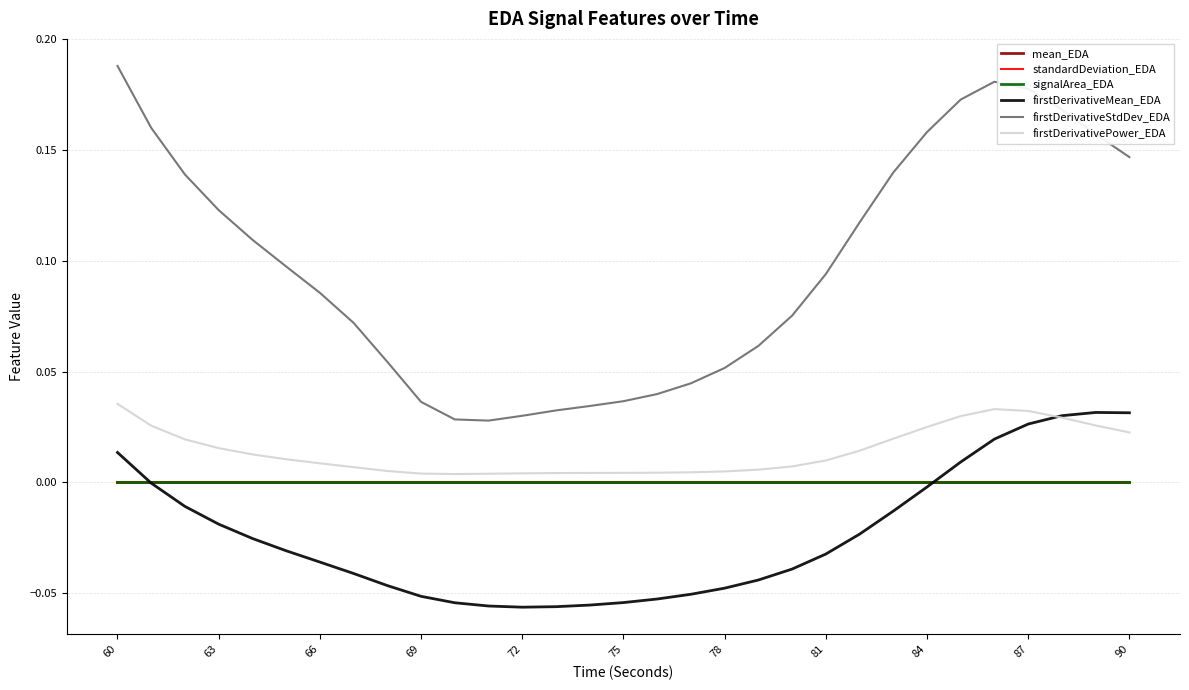

Which series has the largest range (max minus min)?

firstDerivativeStdDev_EDA